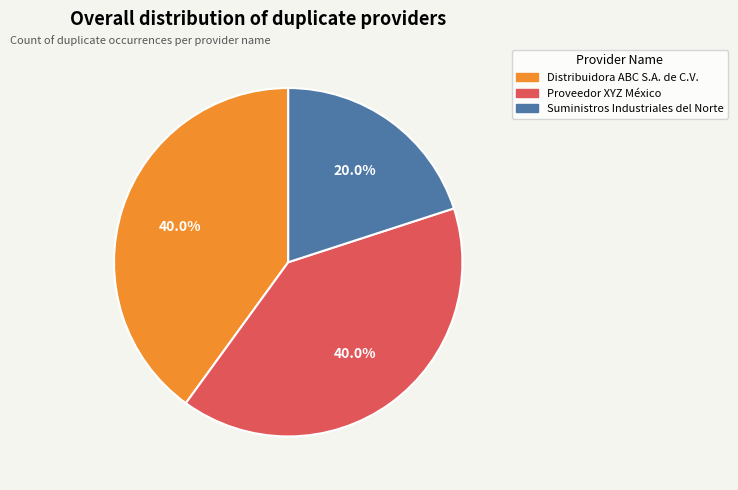

How many segments does this pie chart have?

3